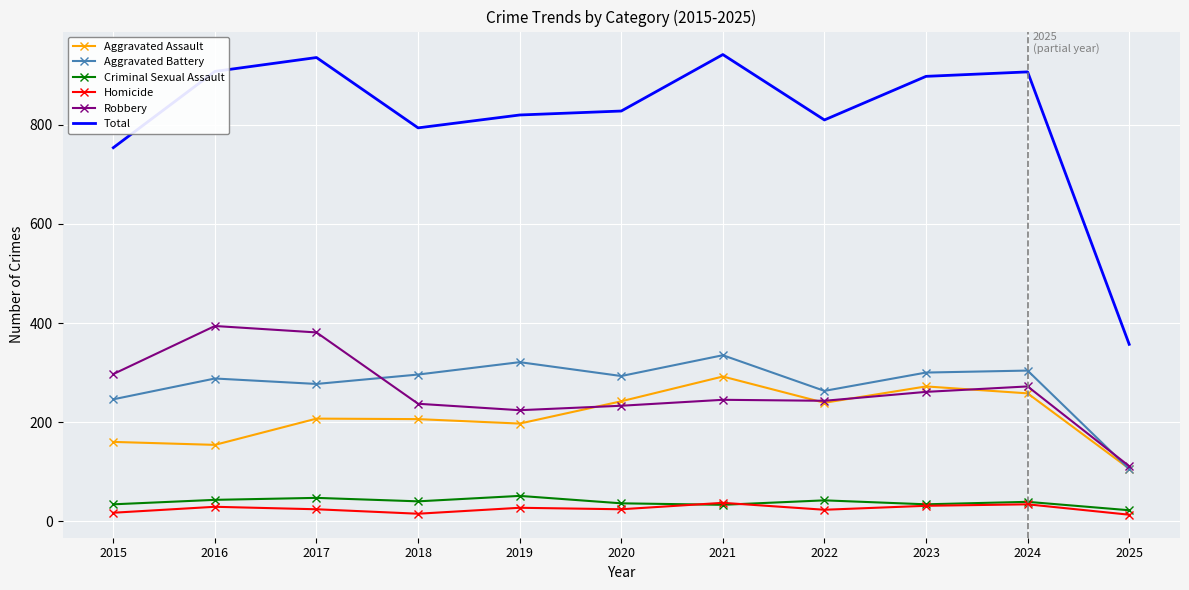

Which series changed the most between 2018 and 2025?

Total